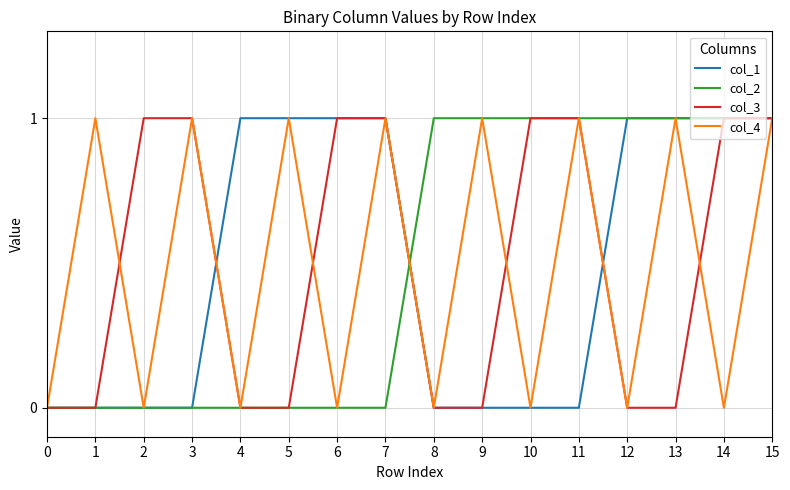

True or false: col_4 and col_2 cross at least once.

True